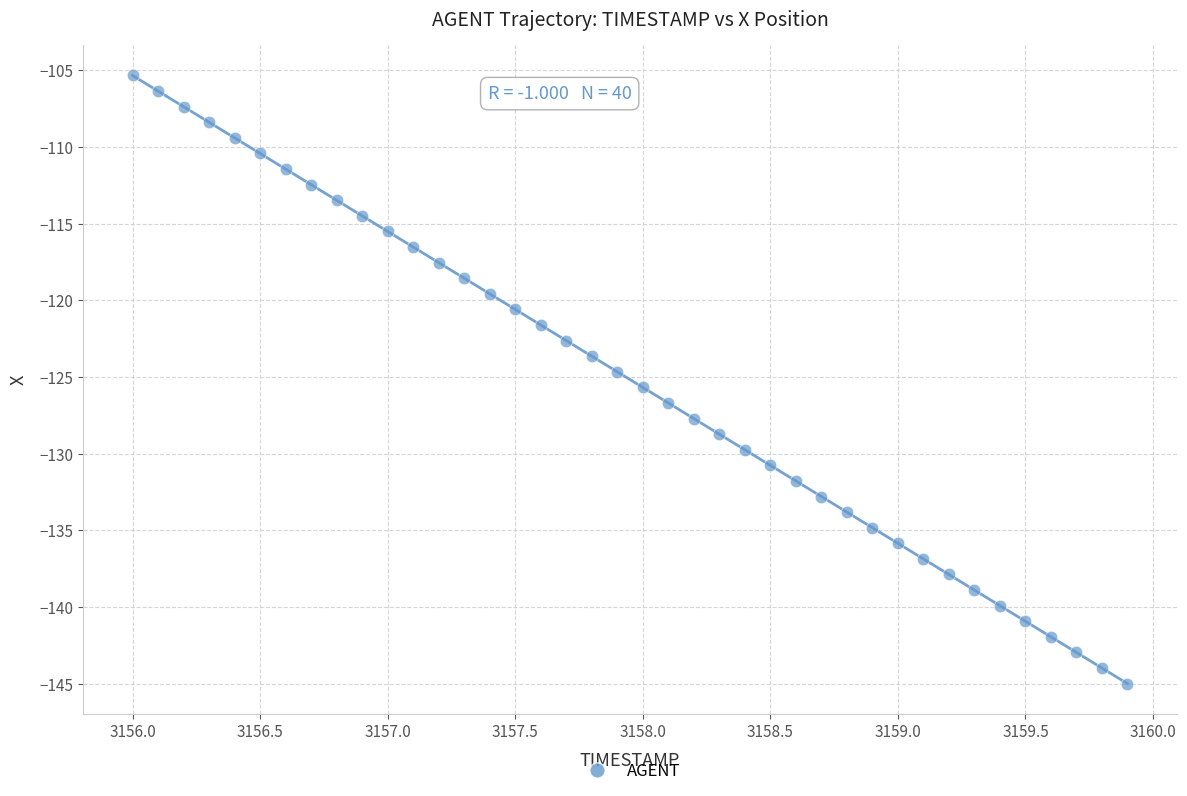

What is the range of X values (max minus min)?

3.9